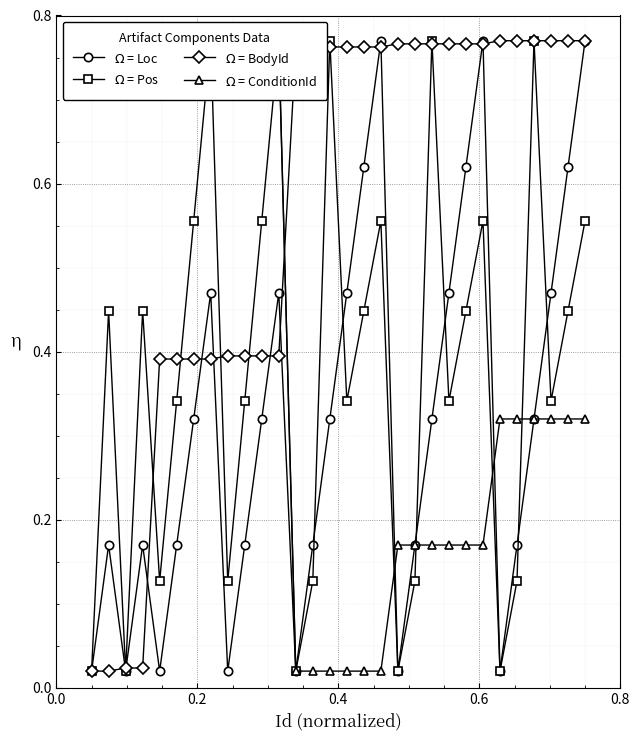

How many interior local peaks does the $\Omega$ = Pos series have?

9